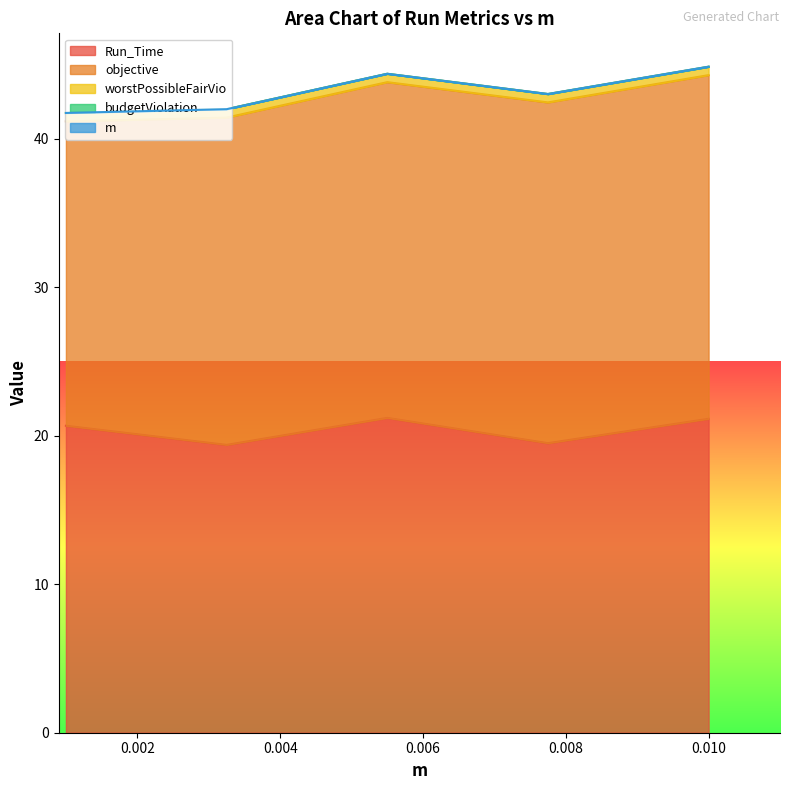

Which series has the largest total across all categories?

objective